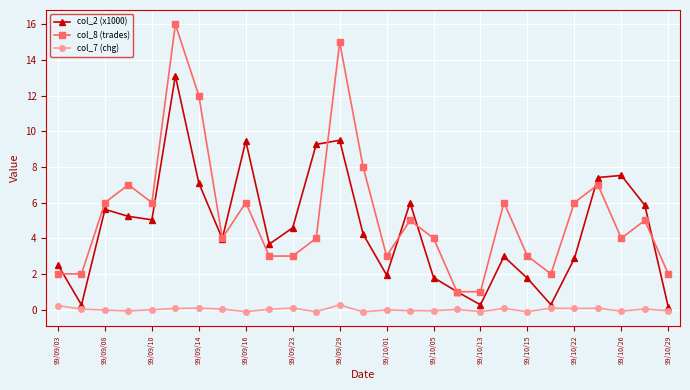

Which series has the largest range (max minus min)?

col_8 (trades)